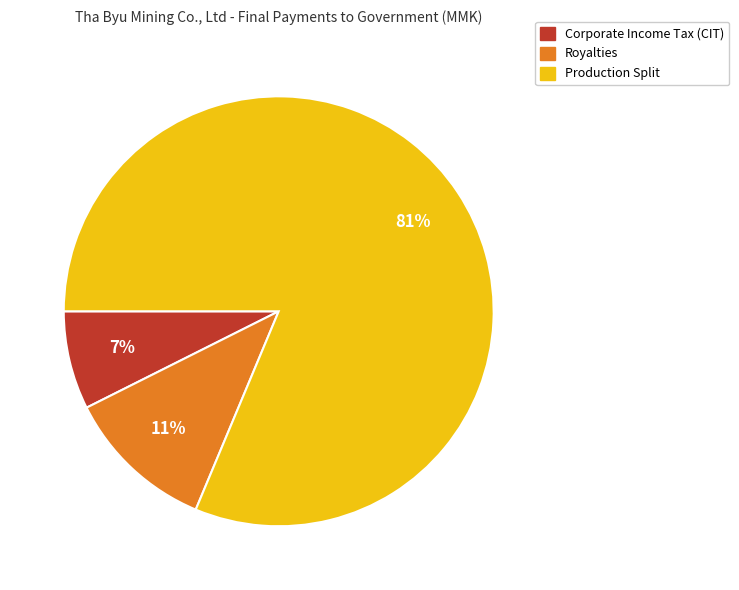

Is it true that Production Split is 81% of the pie?

True